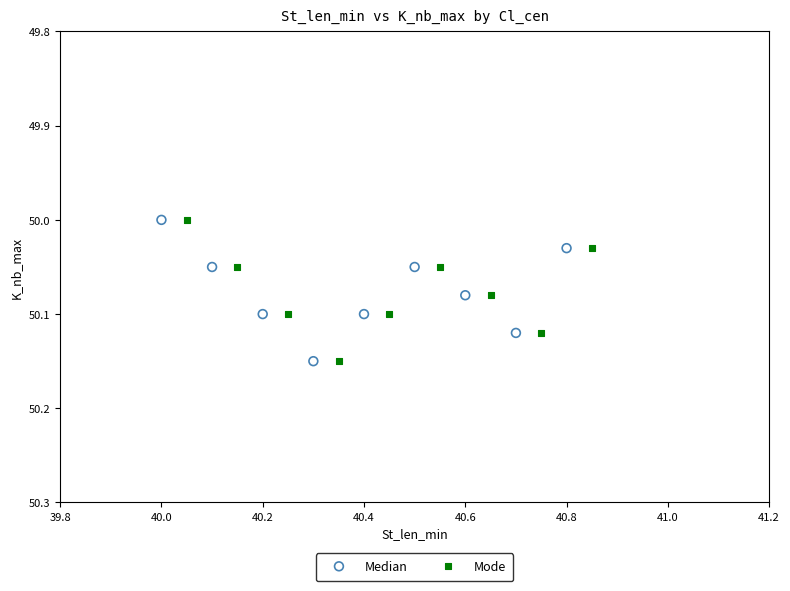

What are all the series names shown in the legend?

Median, Mode